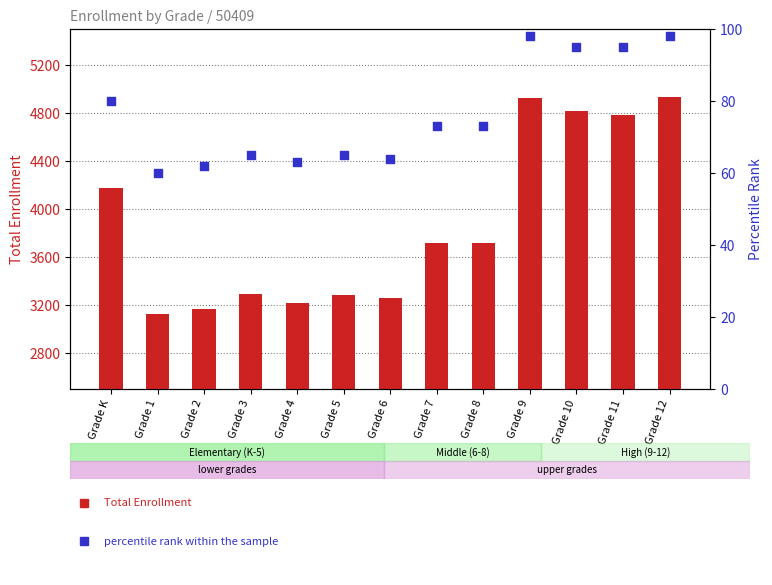

At which category is the sum across all series the highest?

Grade 12